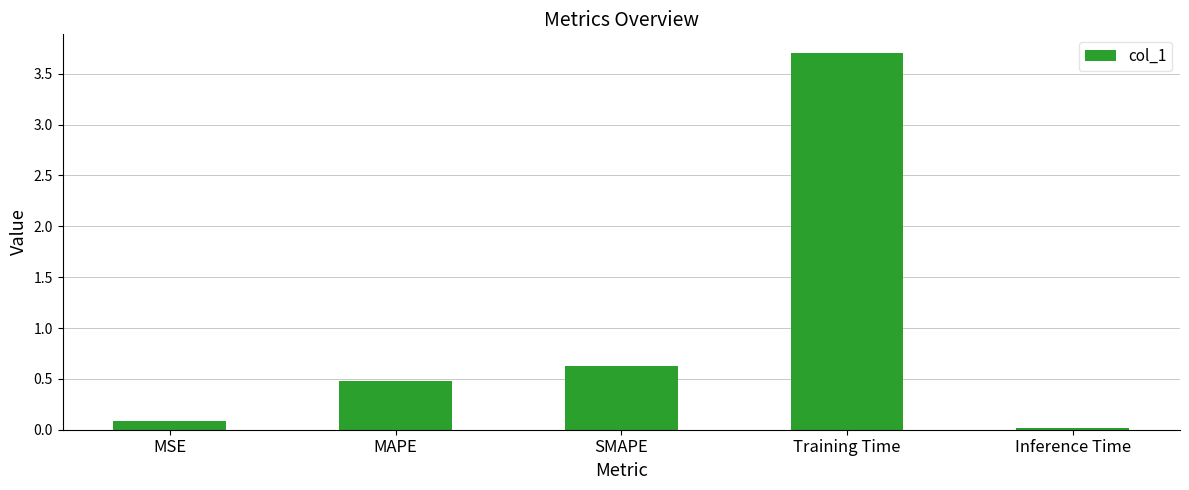

What value does the data have at SMAPE?

0.6